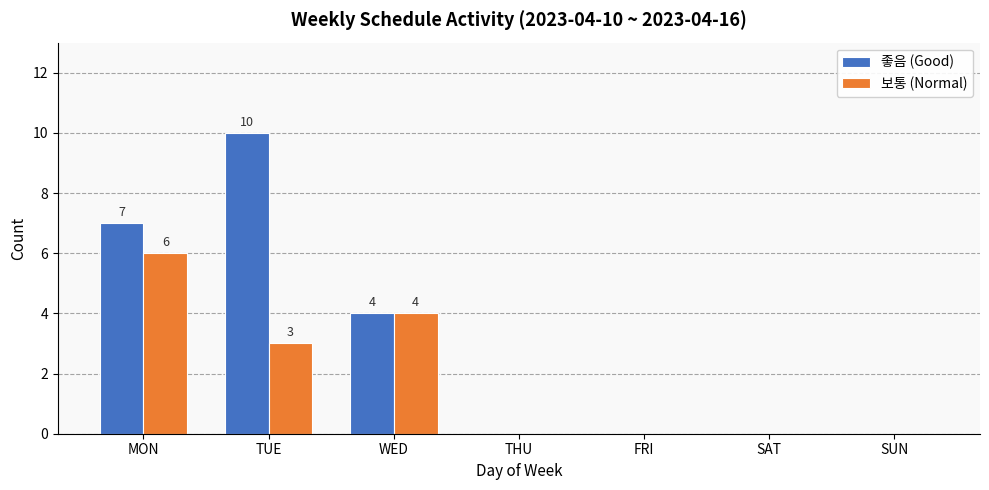

The 보통 (Normal) series shows 6 at MON. True or false?

True